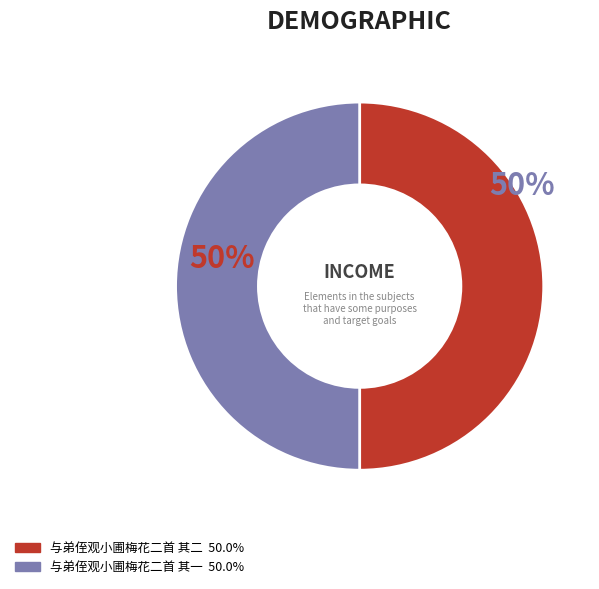

To the nearest percent, what portion does 与弟侄观小圃梅花二首 其一 represent?

50%